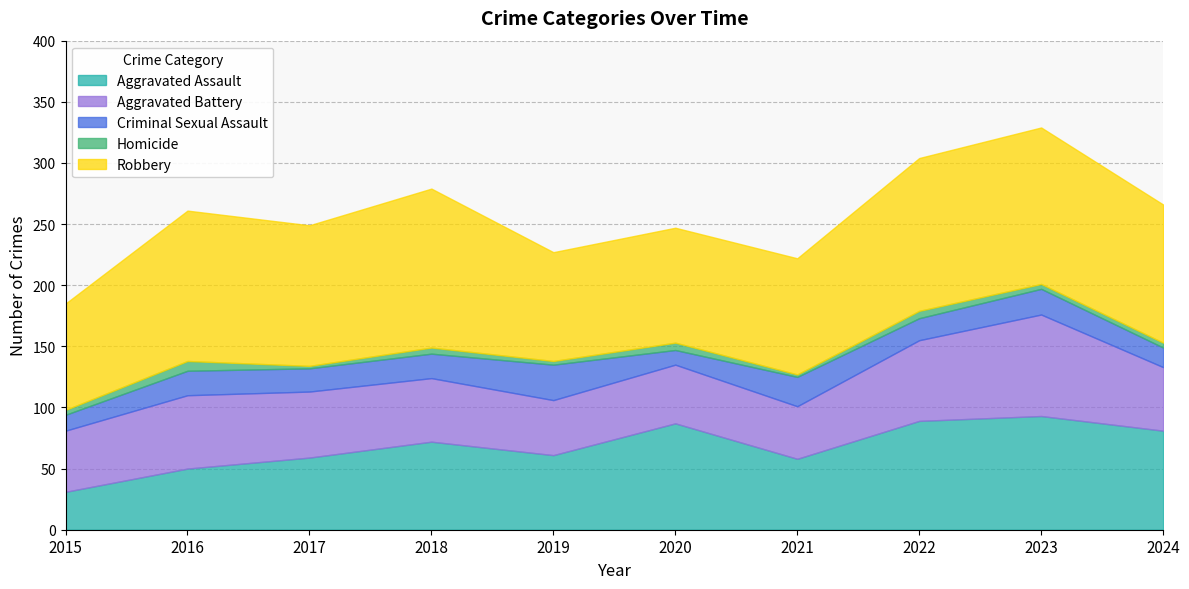

True or false: Aggravated Assault and Aggravated Battery cross at least once.

True